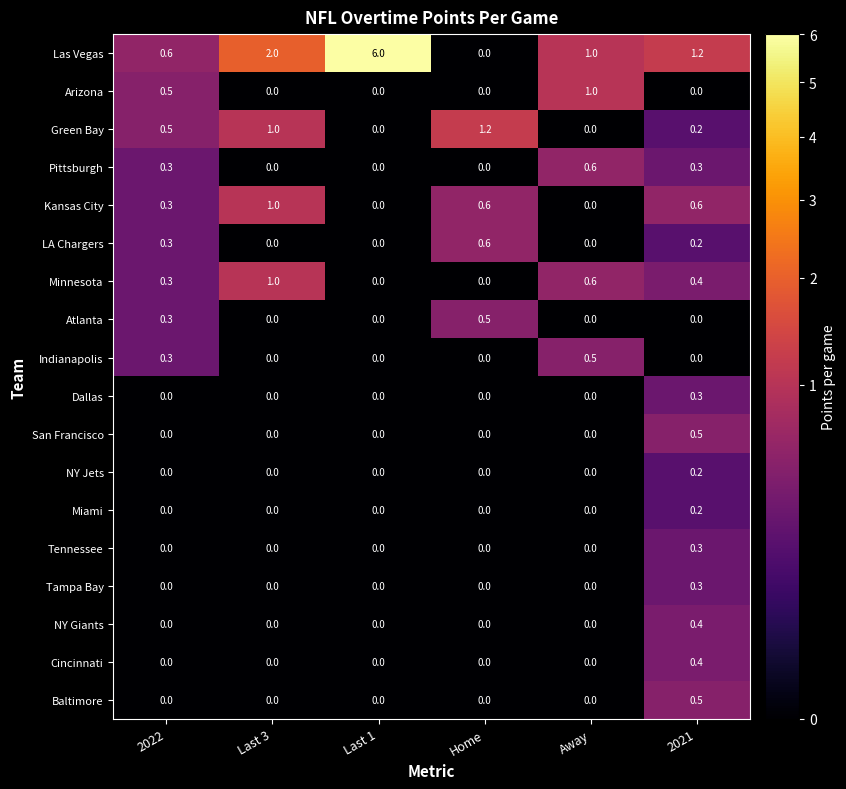

True or false: LA Chargers has a value of 0.3 at 2022.

True